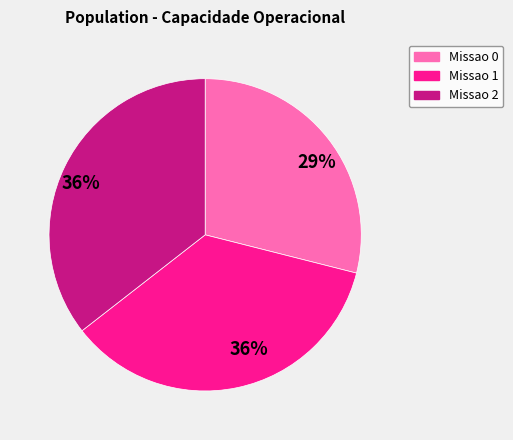

To the nearest percent, what is the average slice percentage?

33%